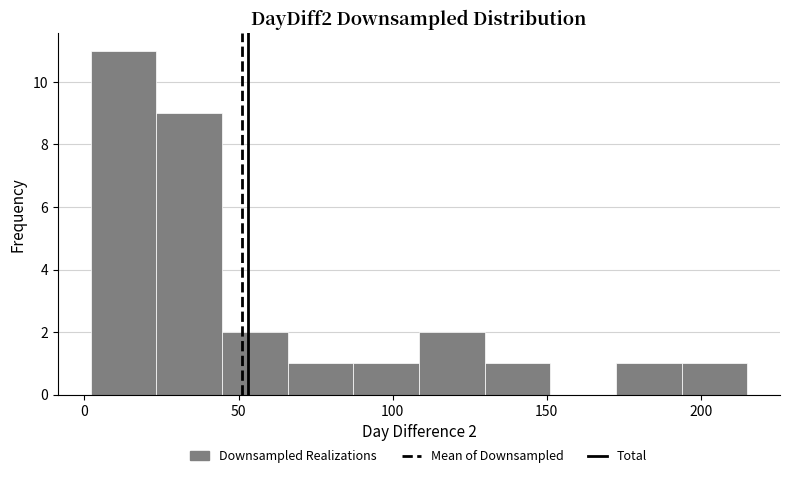

Which range on the x-axis has the tallest bar?

0 to 25